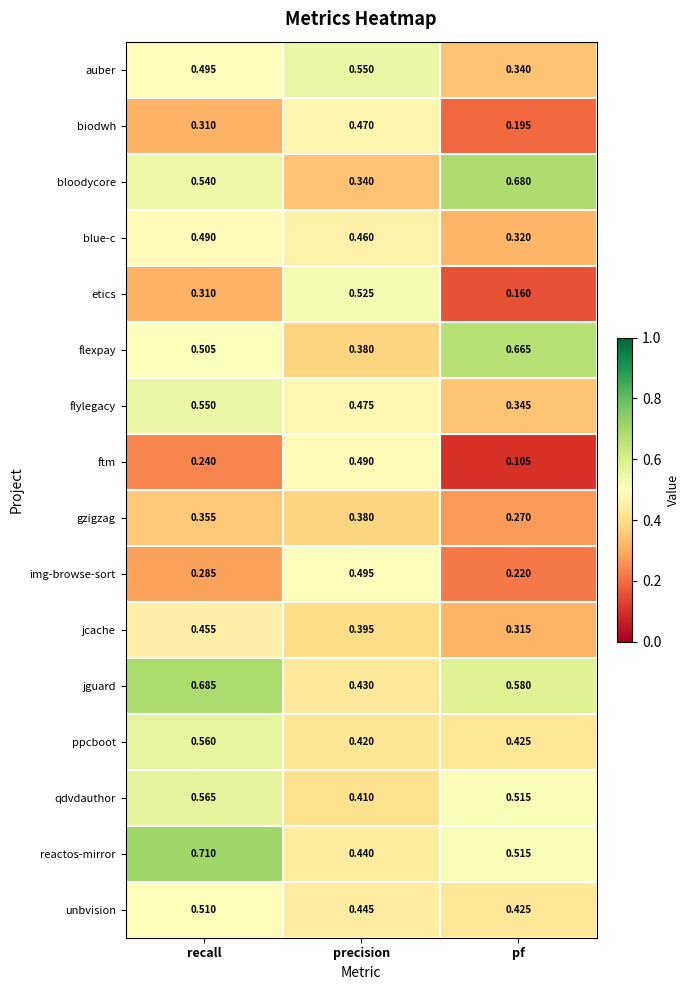

Which series has the largest total across all categories?

jguard